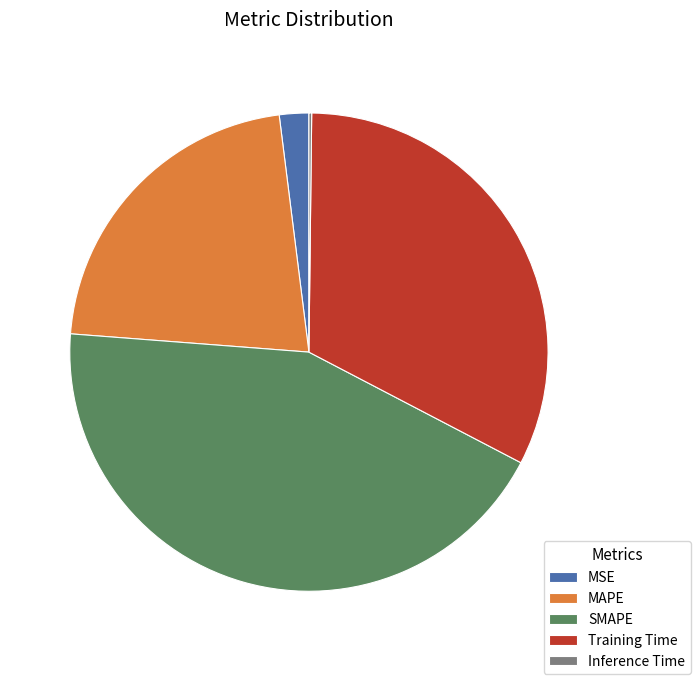

What is the largest slice in the pie chart?

SMAPE